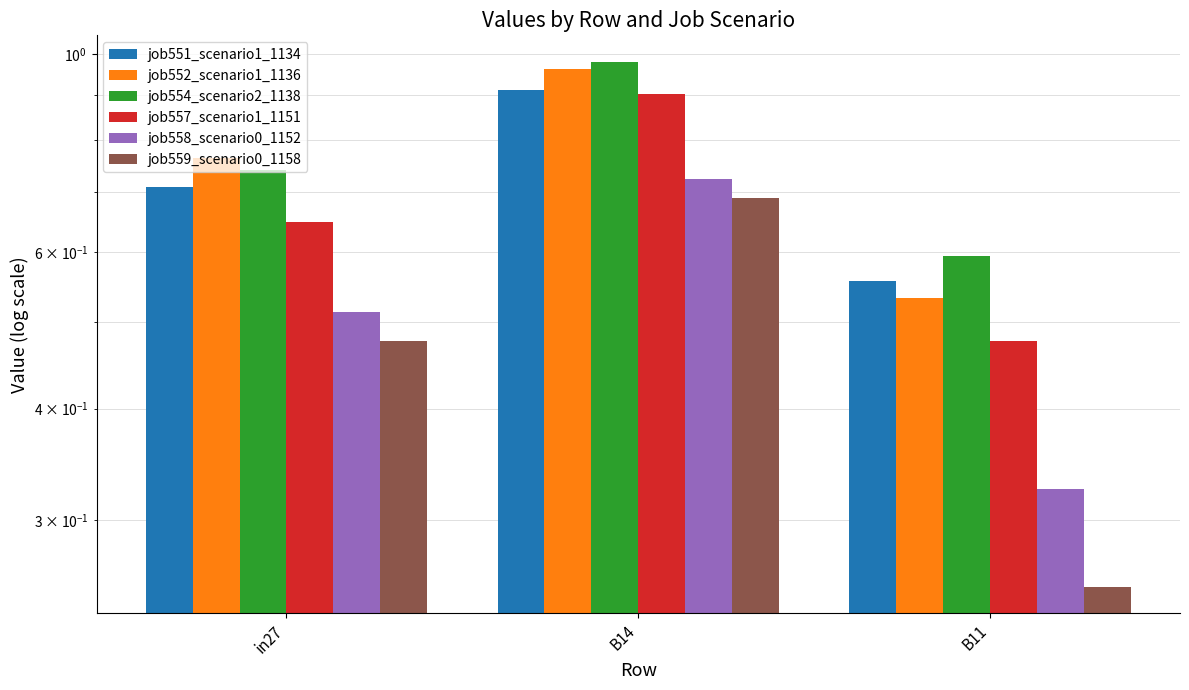

What is the highest value of the job557_scenario1_1151 series?

0.9